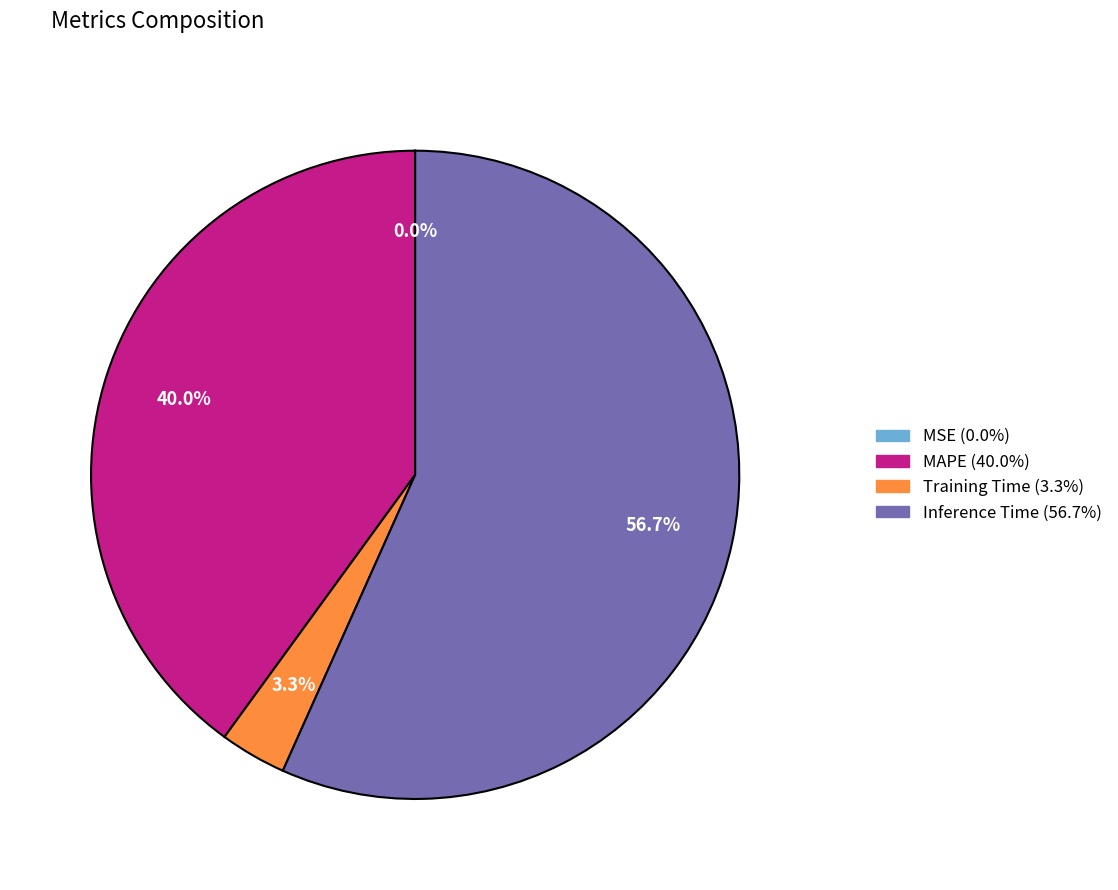

Is there a majority slice in this chart?

Yes